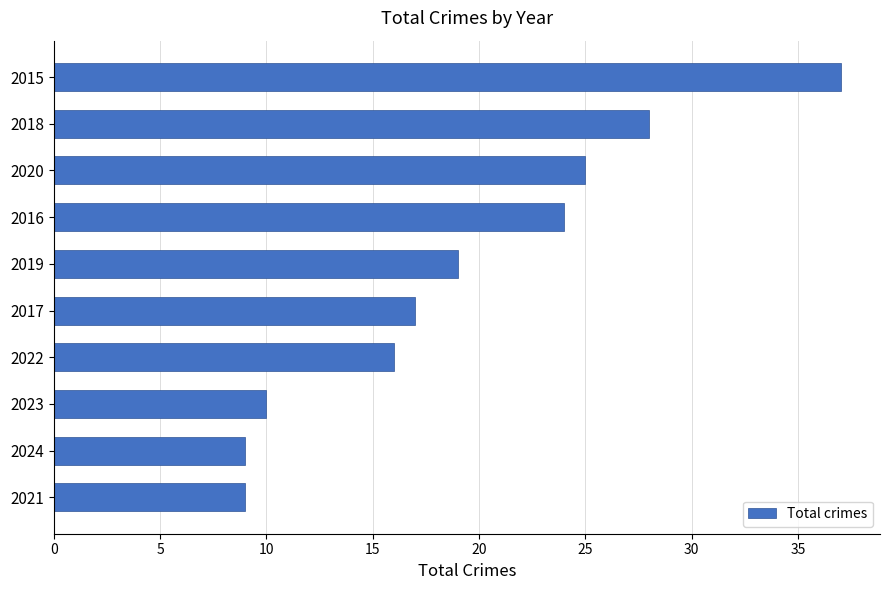

What is the greatest value displayed?

37